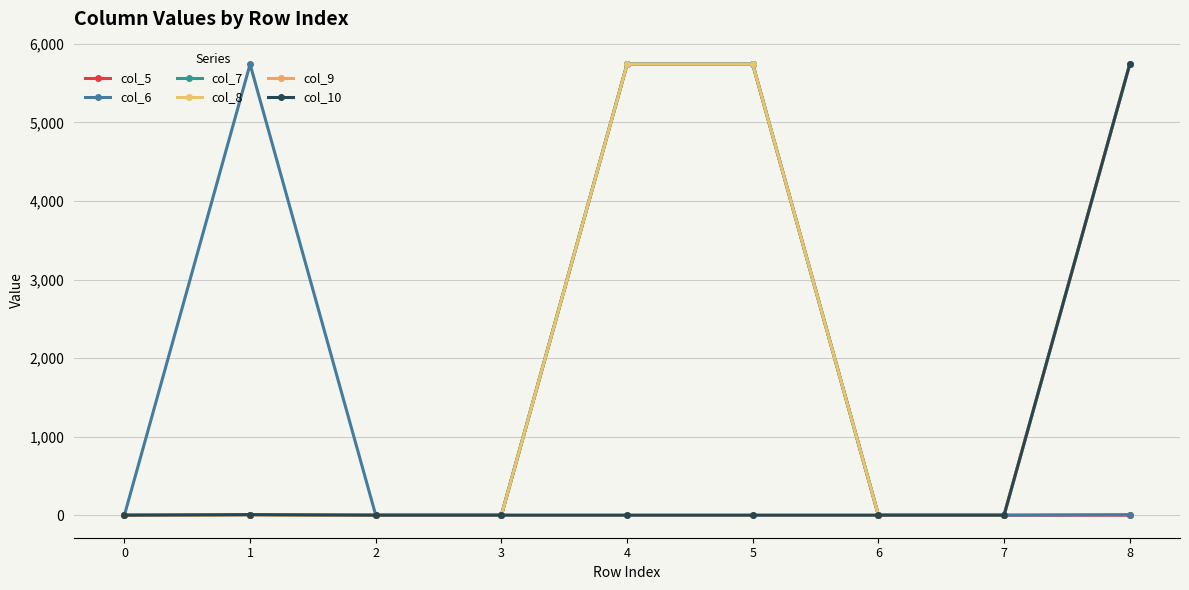

True or false: col_8 and col_6 intersect in this chart.

False